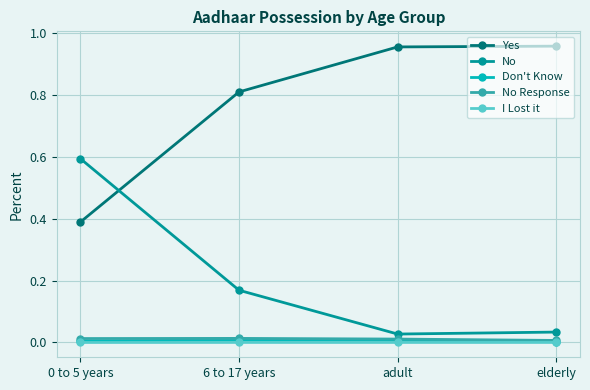

True or false: No has more than 1 points higher than both neighbors.

False